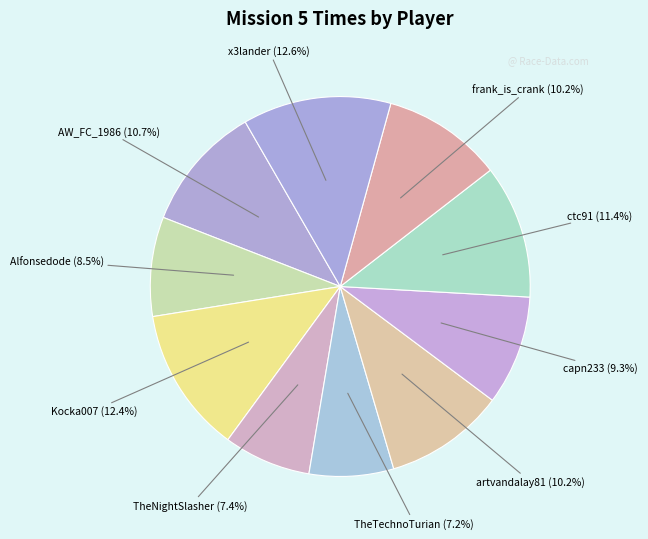

Rank the categories by value from highest to lowest.

x3lander, Kocka007, ctc91, AW_FC_1986, artvandalay81, frank_is_crank, capn233, Alfonsedode, TheNightSlasher, TheTechnoTurian